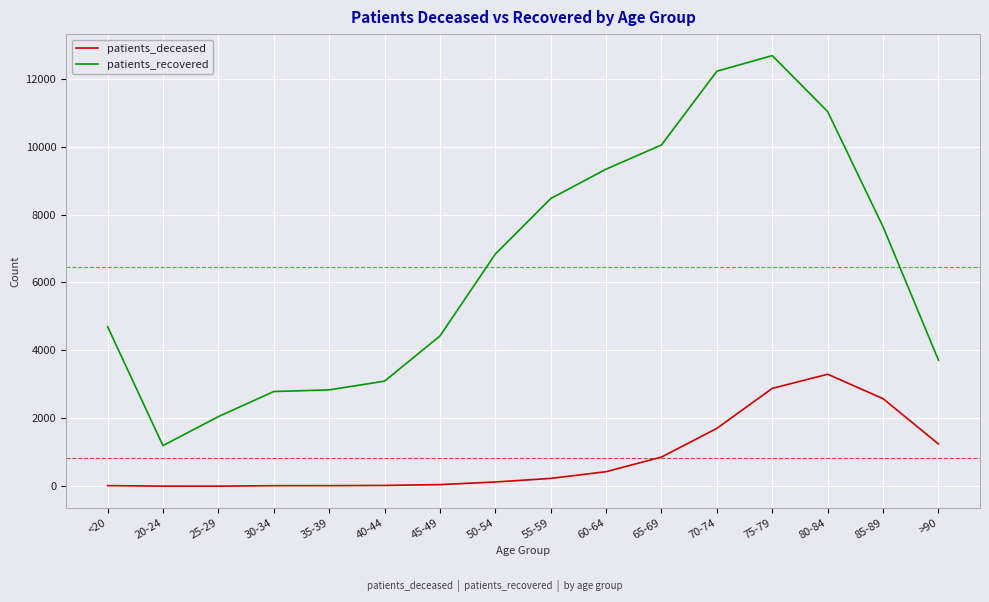

Which series has the largest range (max minus min)?

patients_recovered